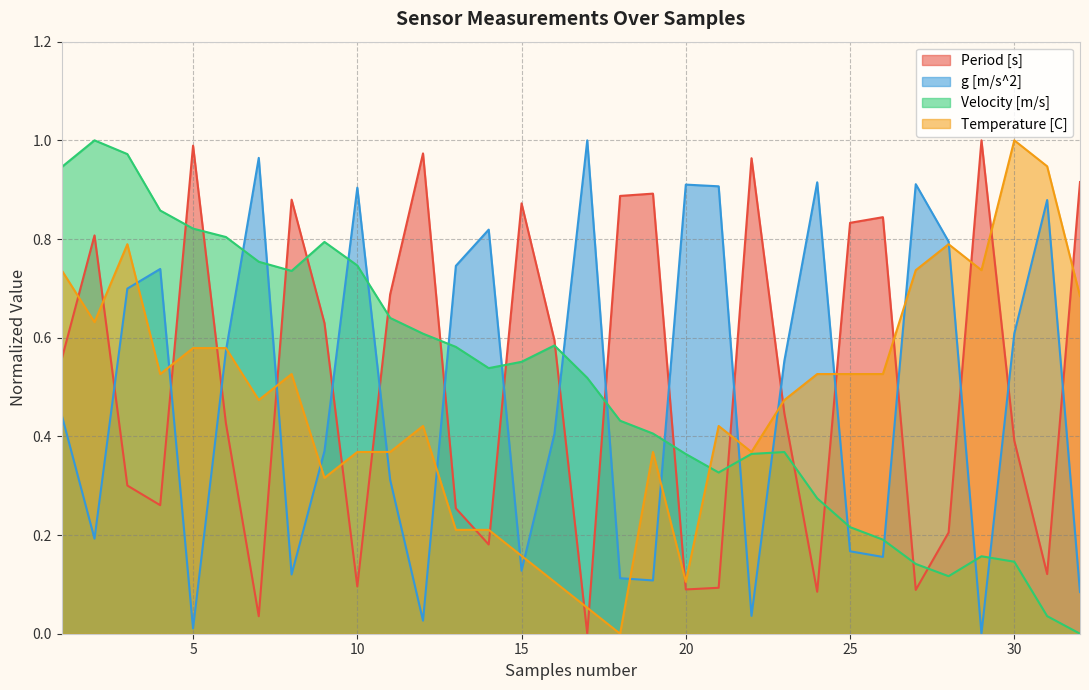

True or false: Temperature [C] has more than 2 points higher than both neighbors.

True